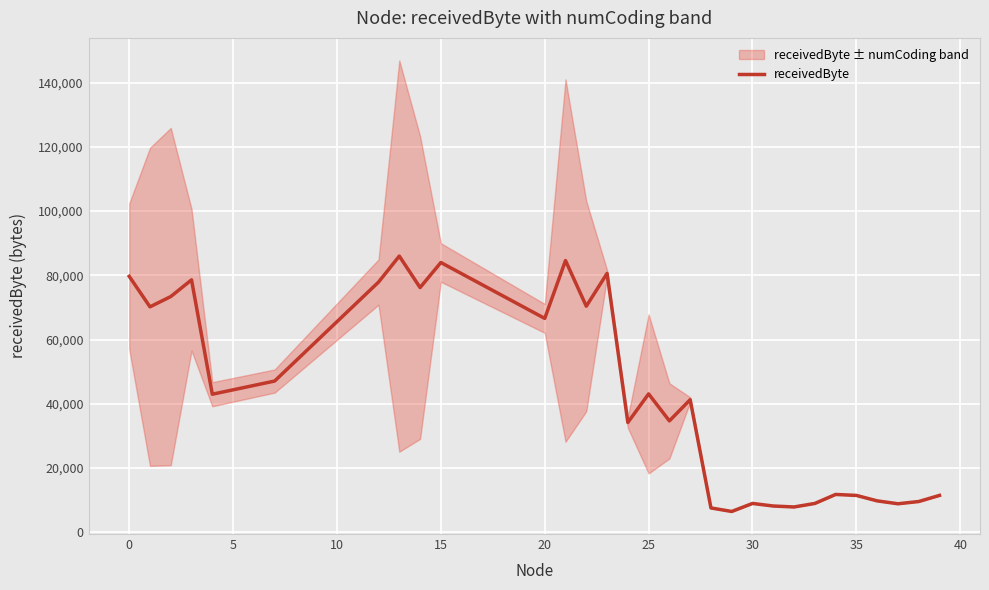

How many points are higher than both their immediate neighbors (excluding endpoints)?

9